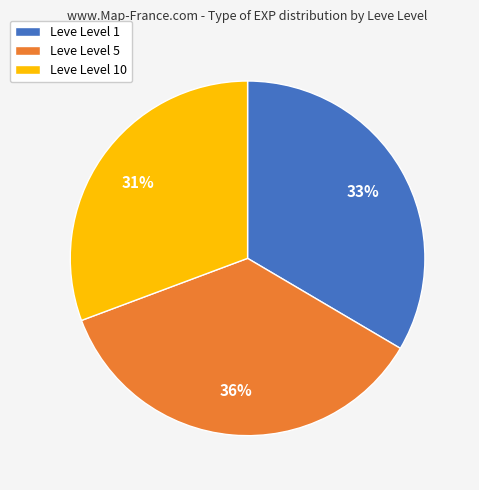

What is the largest slice in the pie chart?

Leve Level 5